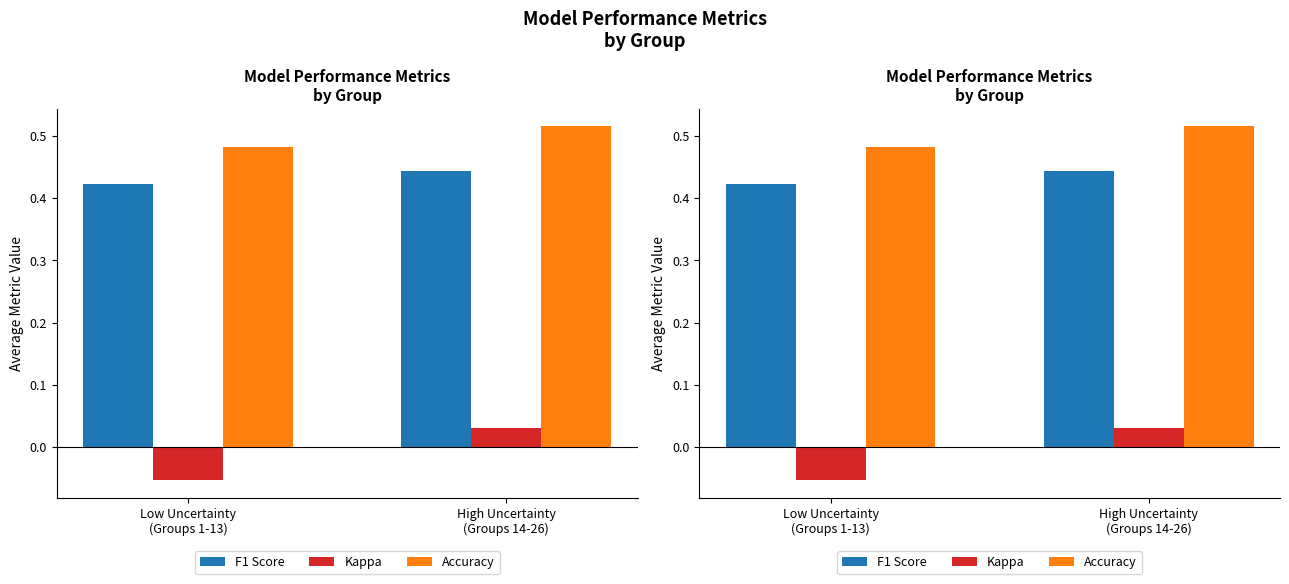

How many Kappa values are between 0 and 1?

1